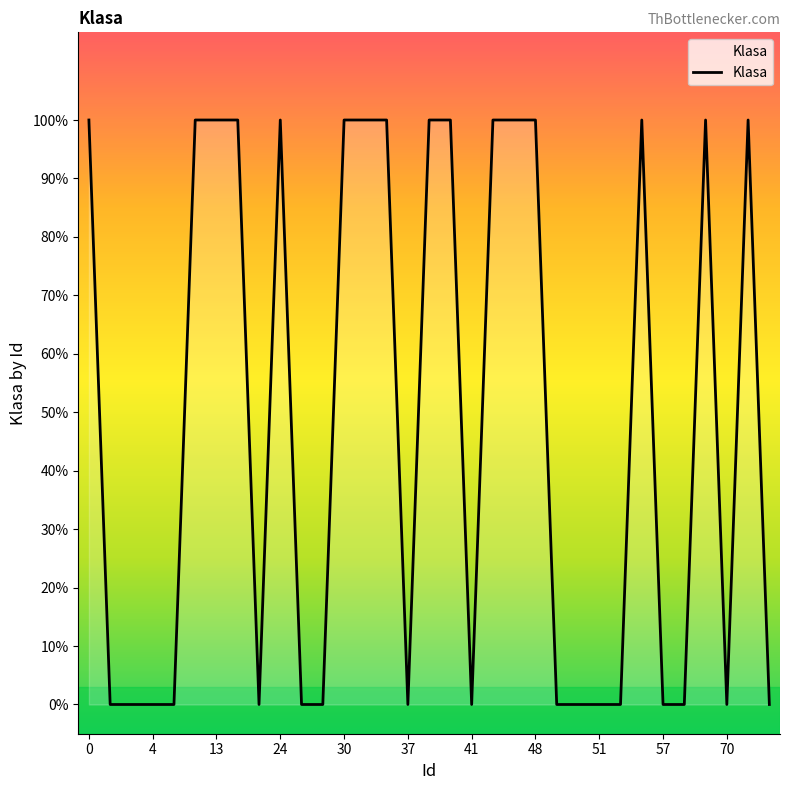

What is the sum of all values?

16